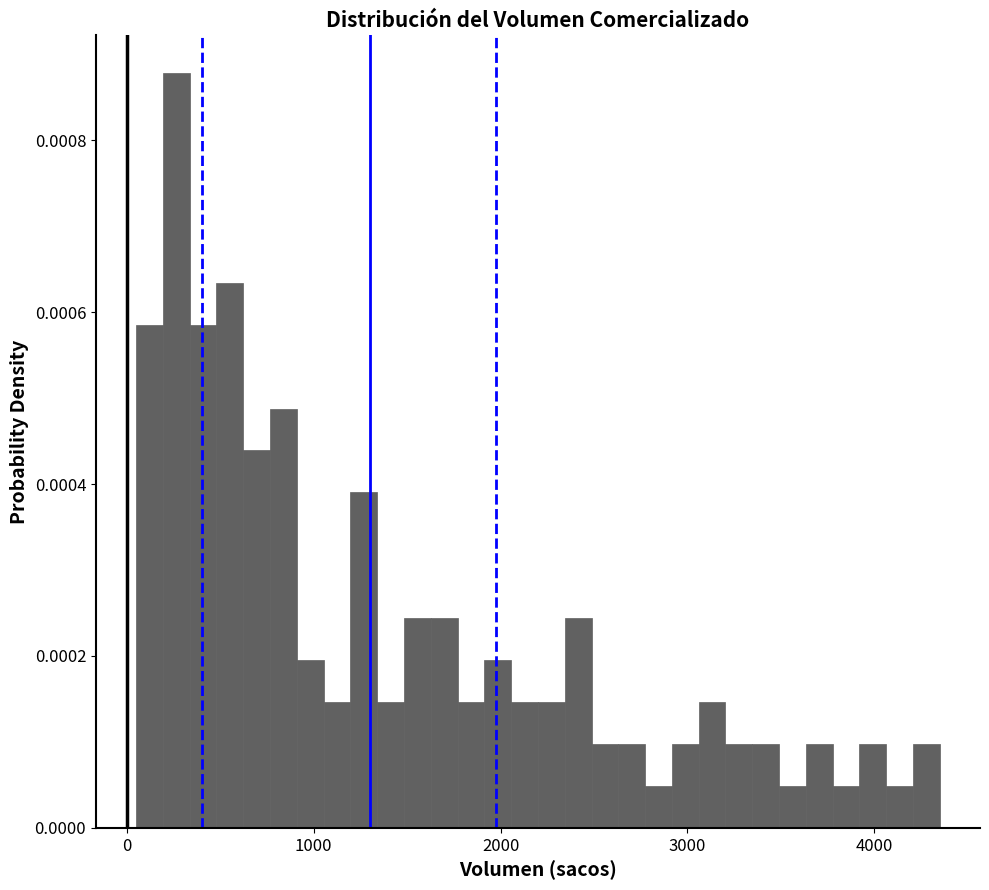

Around what value on the x-axis is the tallest bar? Give the approximate position of its centre, as read against the axis.

300